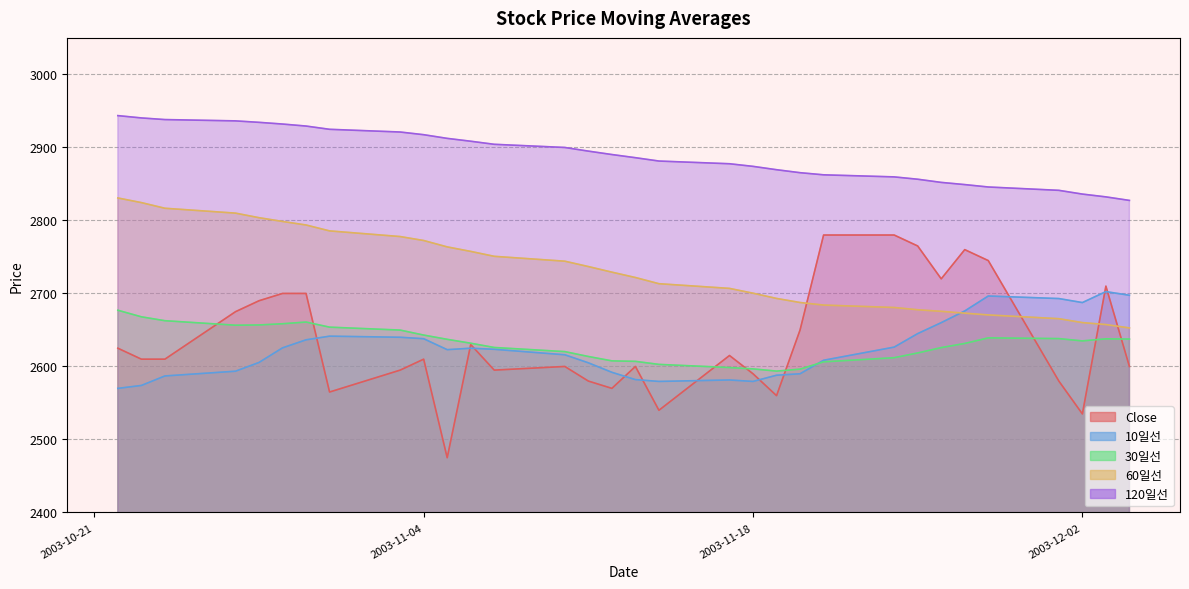

What is the difference between the 10일선 values at 2003-11-20 and 2003-11-14?

10.5